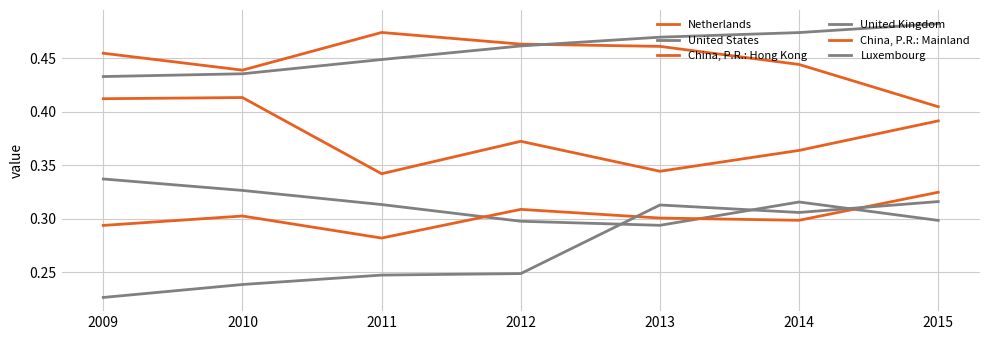

True or false: Netherlands and United States cross at least once.

True